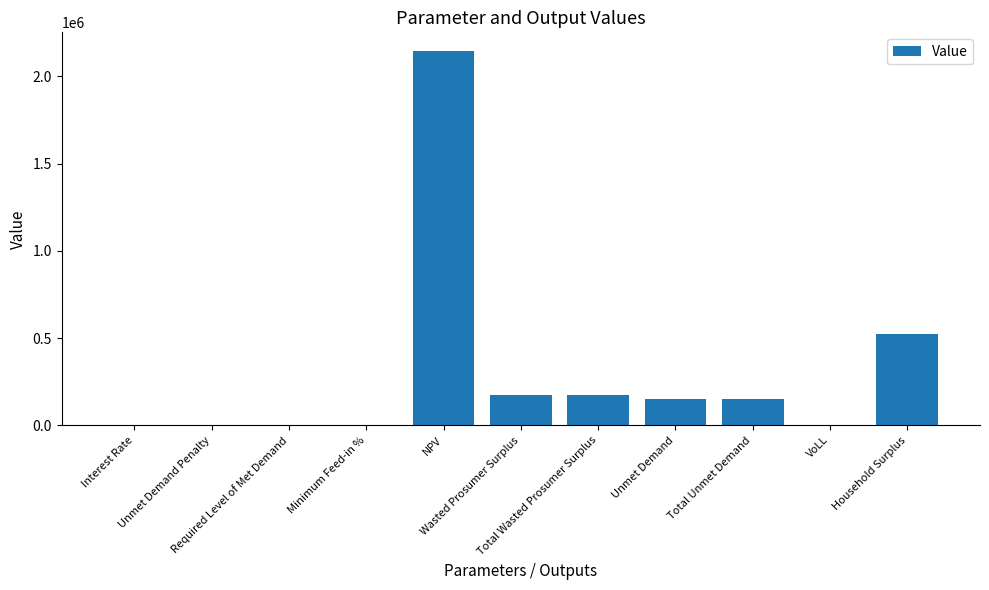

The chart shows a value of 242018.5 at Total Unmet Demand. True or false?

False